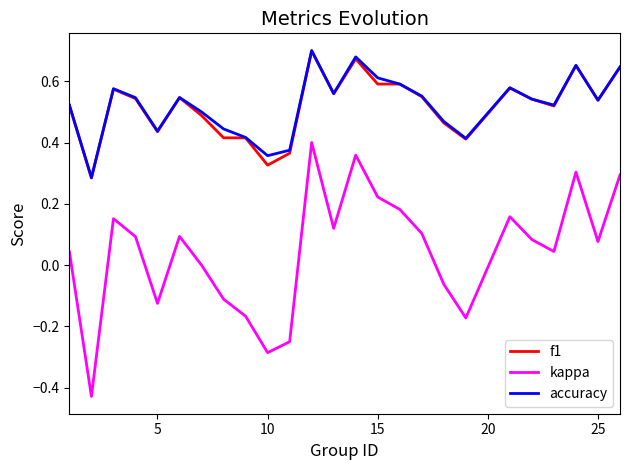

True or false: kappa and f1 intersect in this chart.

False